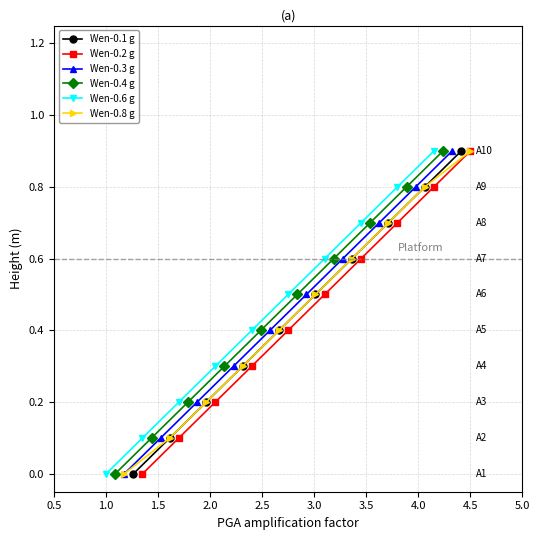

True or false: Wen-0.4 g has more than 1 interior local peaks.

False